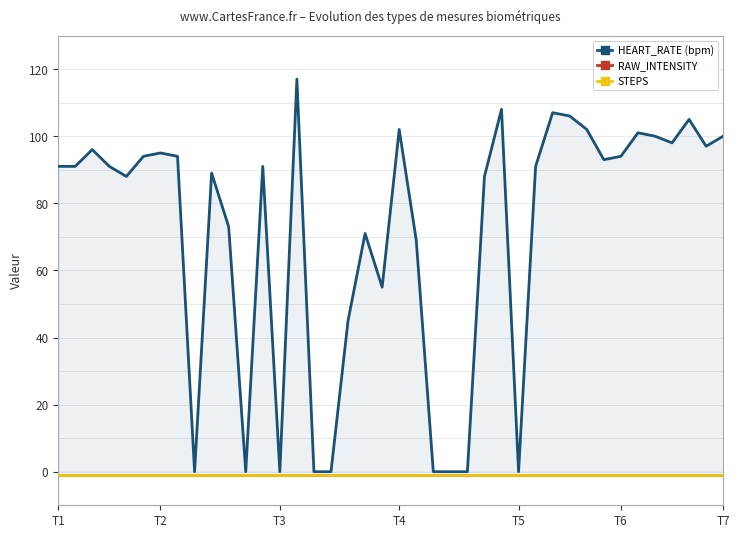

How many data points does each series have?

40